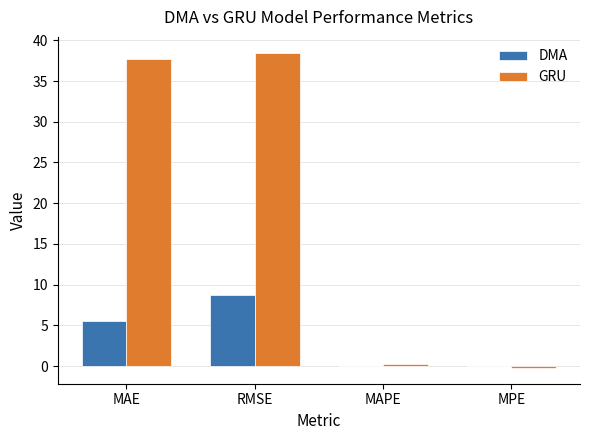

Where is DMA nearest to the value 4?

MAE